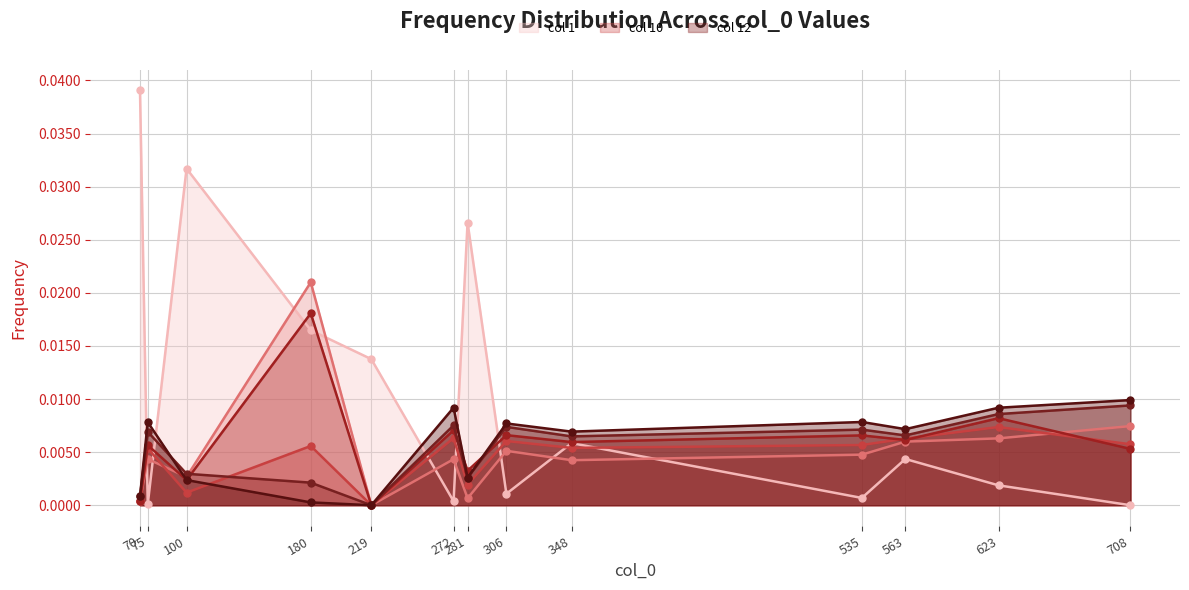

Which category has the lowest value across all series?

708